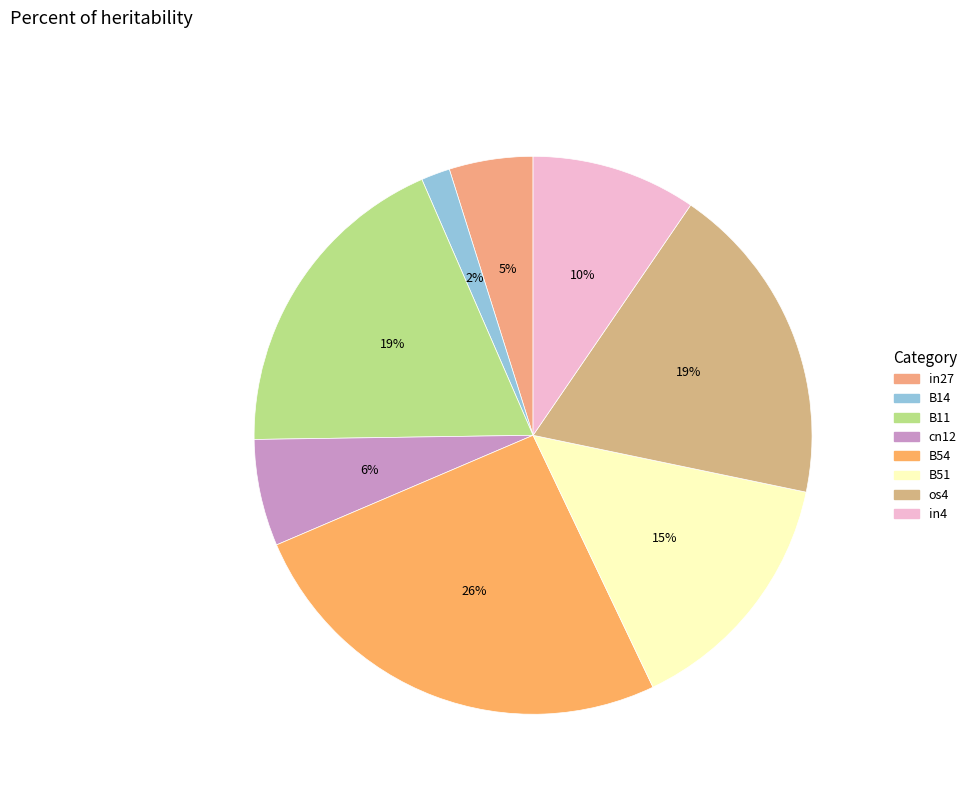

Rank the categories by value from highest to lowest.

B54, B11, os4, B51, in4, cn12, in27, B14